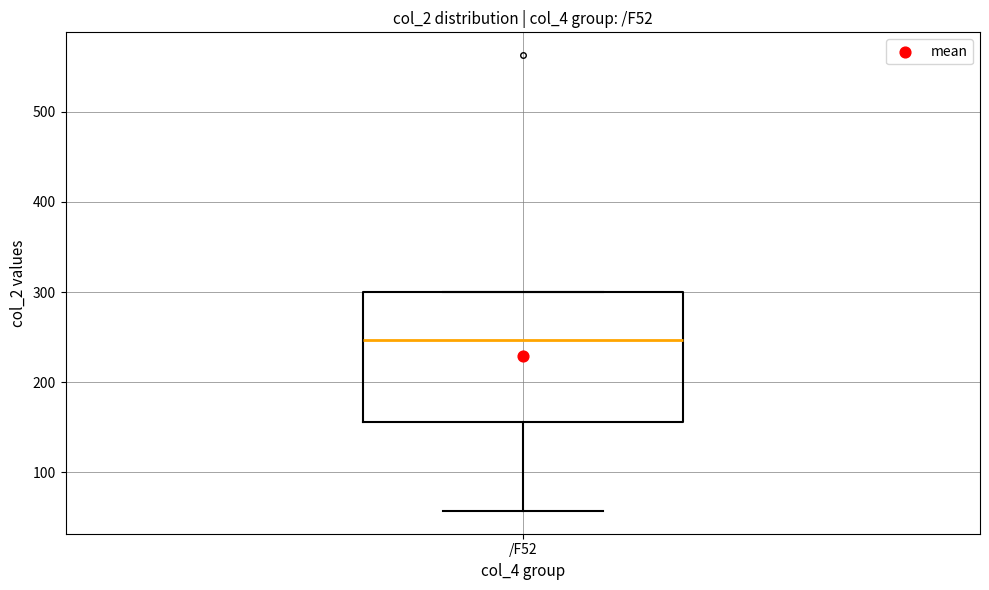

Transcribe this box plot: give where the median line is, the range the box spans, and where the two whiskers end, as read against the y-axis. The values are not printed on the chart, so give them approximately, as read against the axis.

median 250, box 160 to 300, whiskers 60 to 300